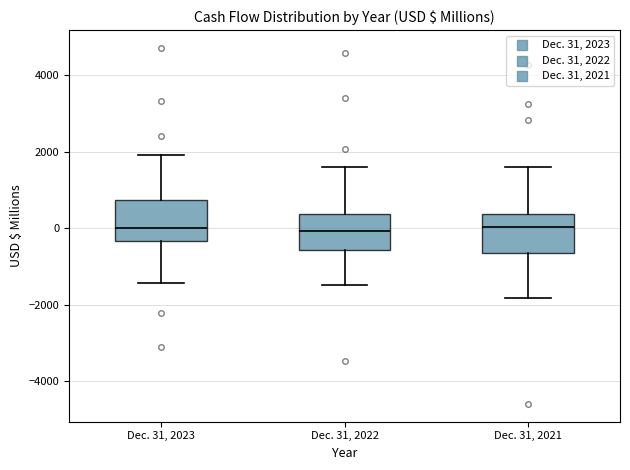

Reading left to right, read every box against the y-axis: the position of its median line, the range the box covers, and the ends of its whiskers. The values are not printed on the chart, so give them approximately, as read against the axis.

Dec. 31, 2023: median 0, box -400 to 800, whiskers -1400 to 2000
Dec. 31, 2022: median 0, box -600 to 400, whiskers -1400 to 1600
Dec. 31, 2021: median 0, box -600 to 400, whiskers -1800 to 1600